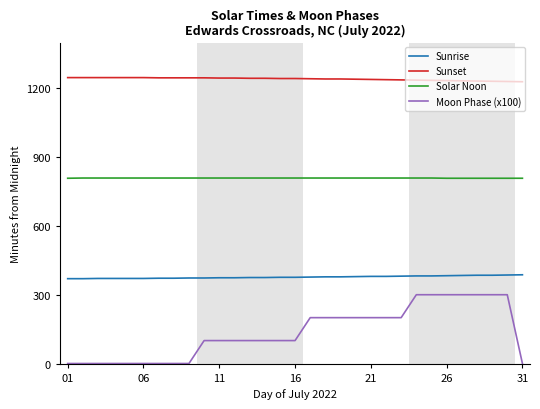

What is the difference between the maximum and minimum values in the Solar Noon series?

1